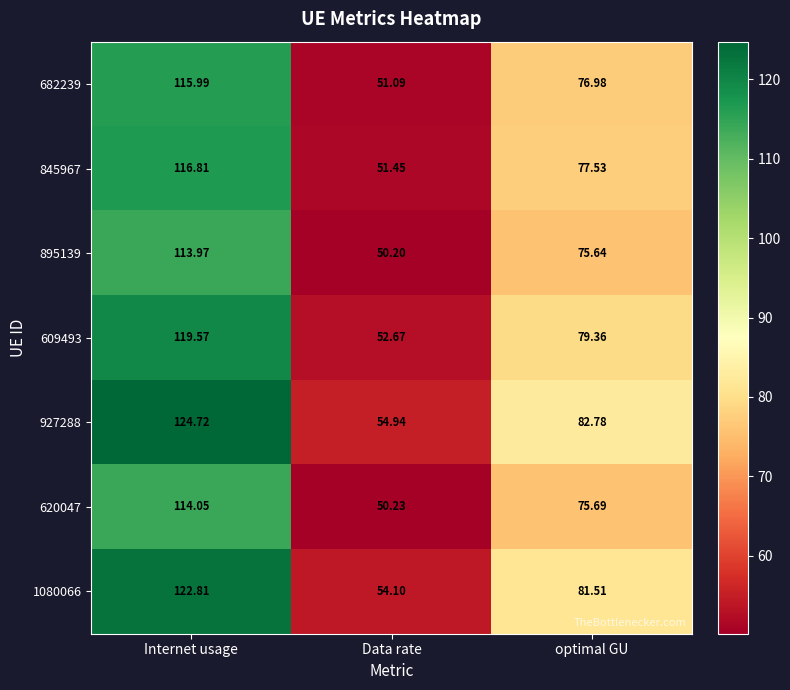

At which category is the sum across all series the highest?

Internet usage